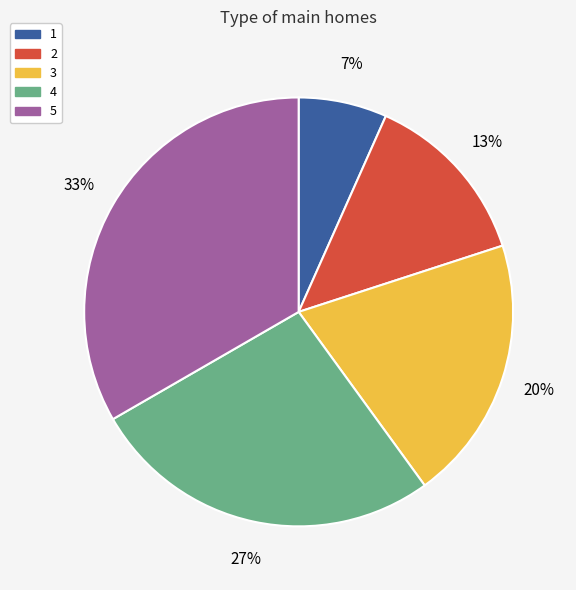

To the nearest percent, what is the average slice percentage?

20%